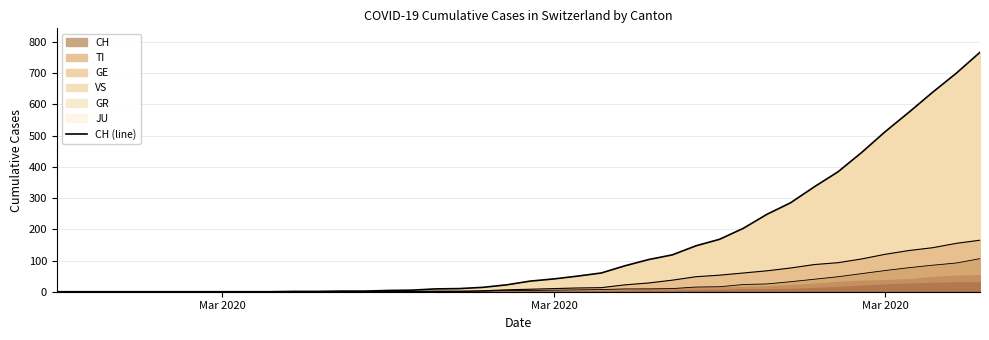

How many categories are shown in the chart?

40